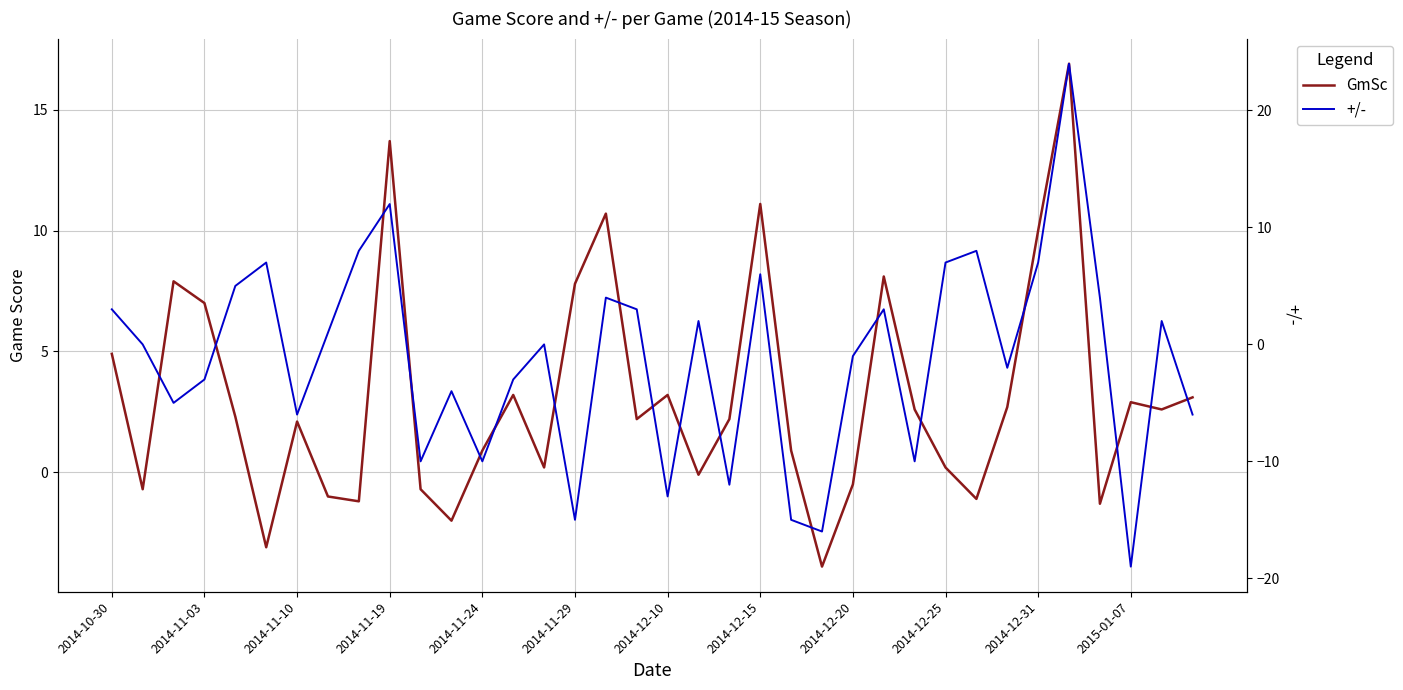

Which series has the widest spread of values?

+/-